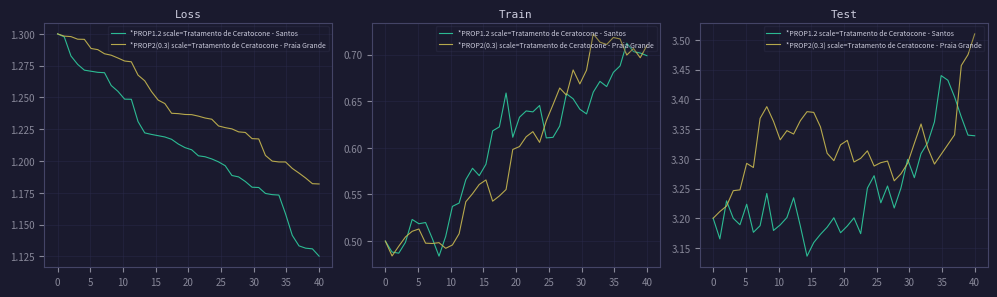

What is the maximum value for *PROP1.2 scale=Tratamento de Ceratocone - Santos?

3.4